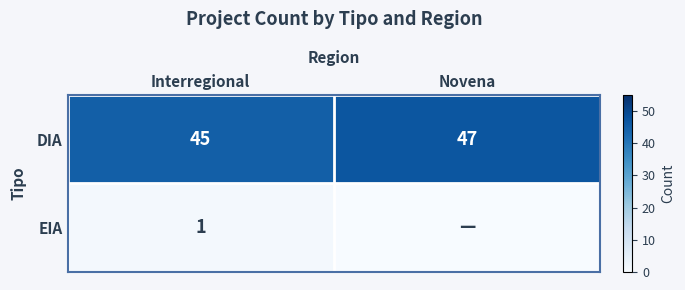

Count the DIA values in the range 45 to 47.

2